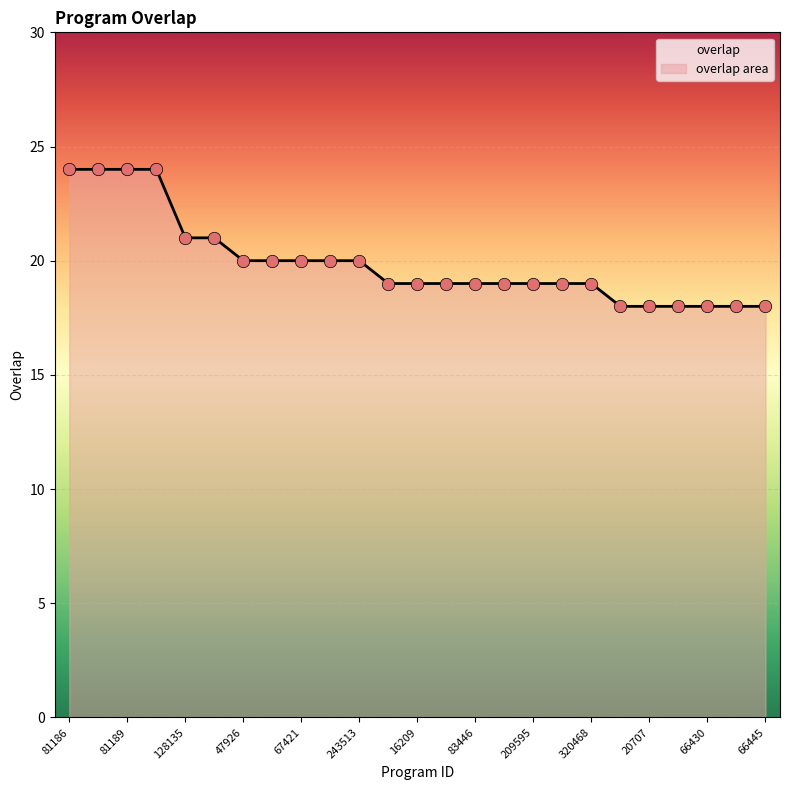

Which has a higher value, 81186 or 81187?

81186